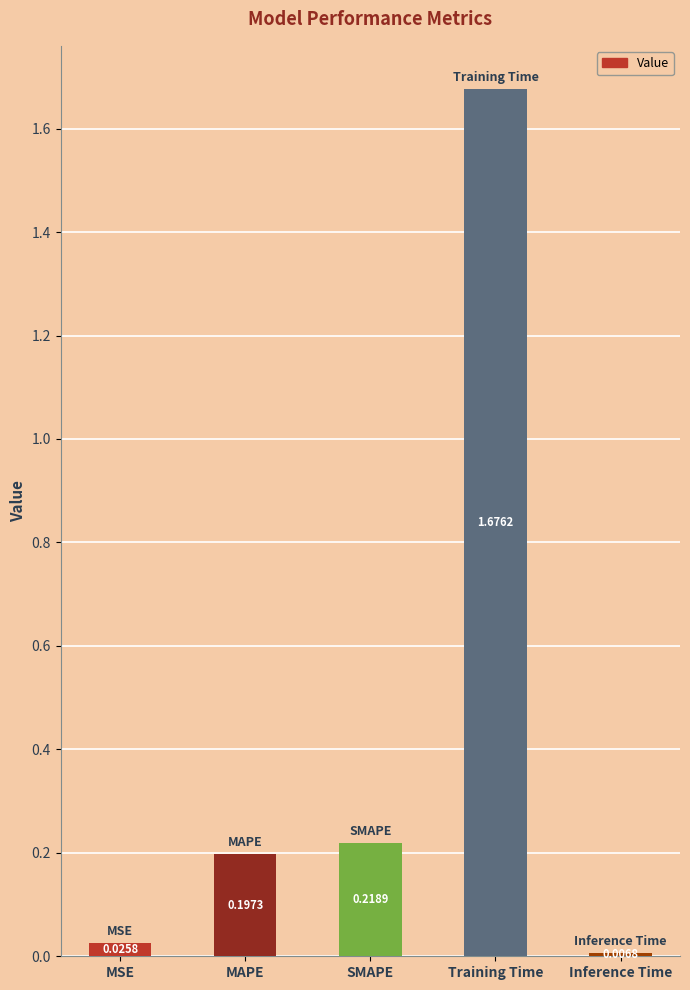

Which has a higher value, MAPE or Training Time?

Training Time